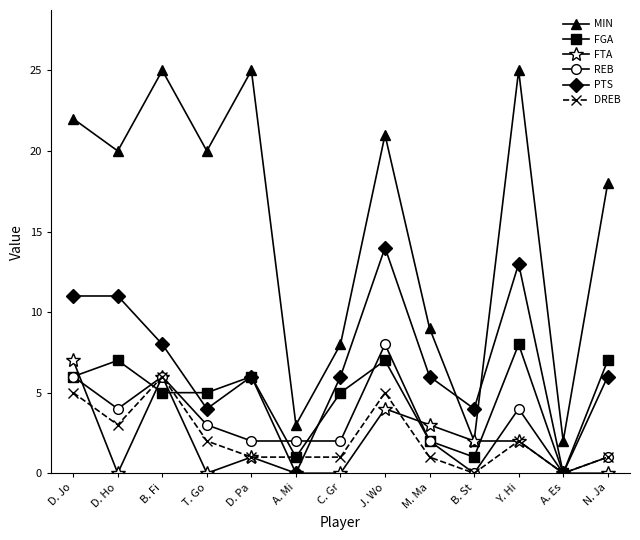

What is the greatest value displayed?

25